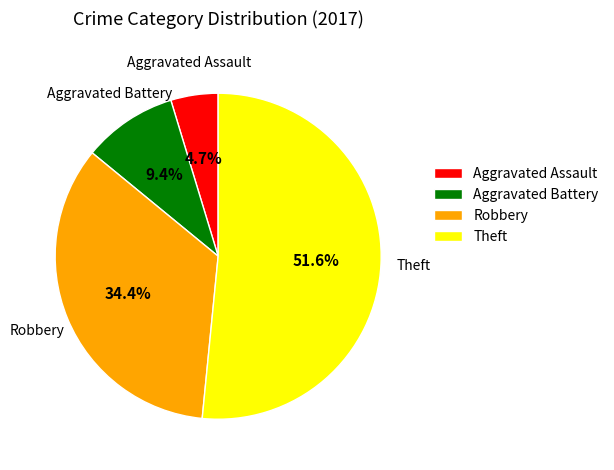

Which slice is the smallest?

Aggravated Assault